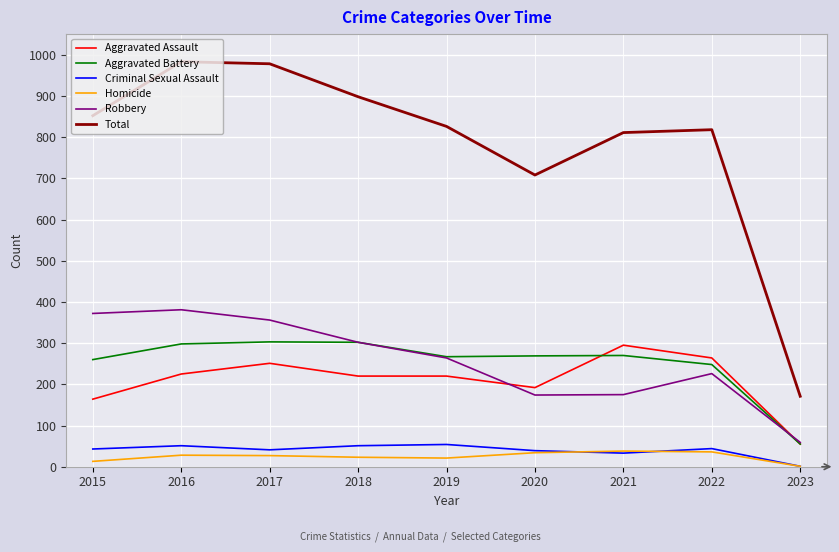

True or false: Total and Robbery intersect in this chart.

False